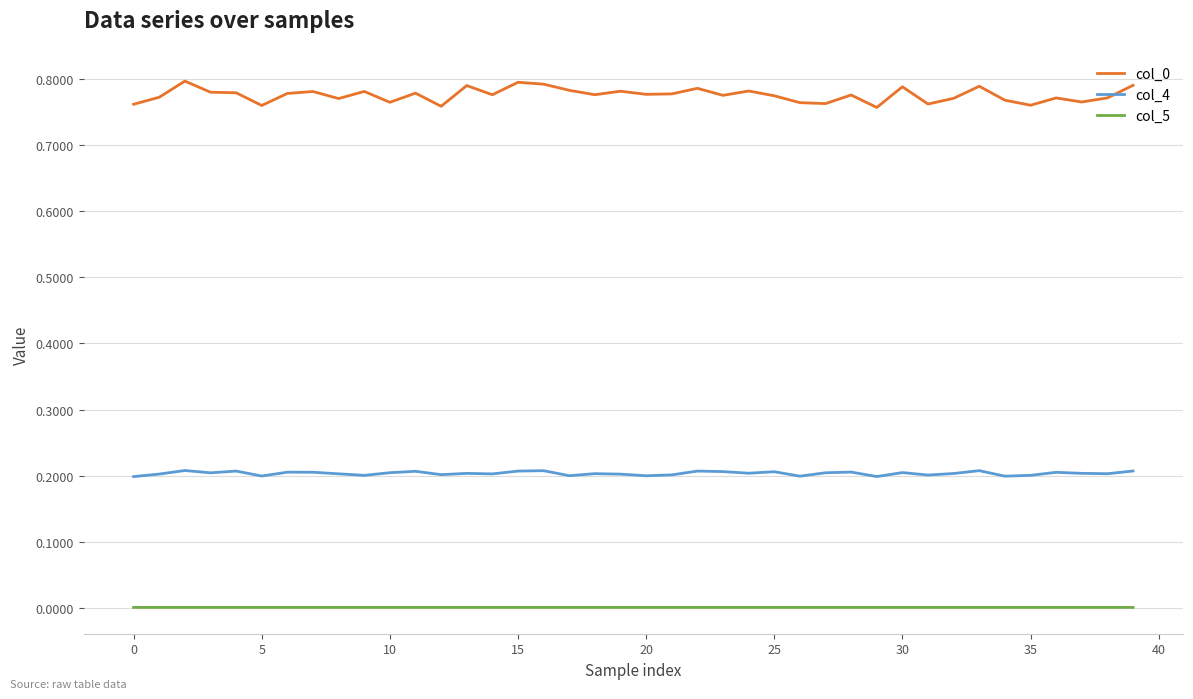

True or false: col_5 and col_0 cross at least once.

False